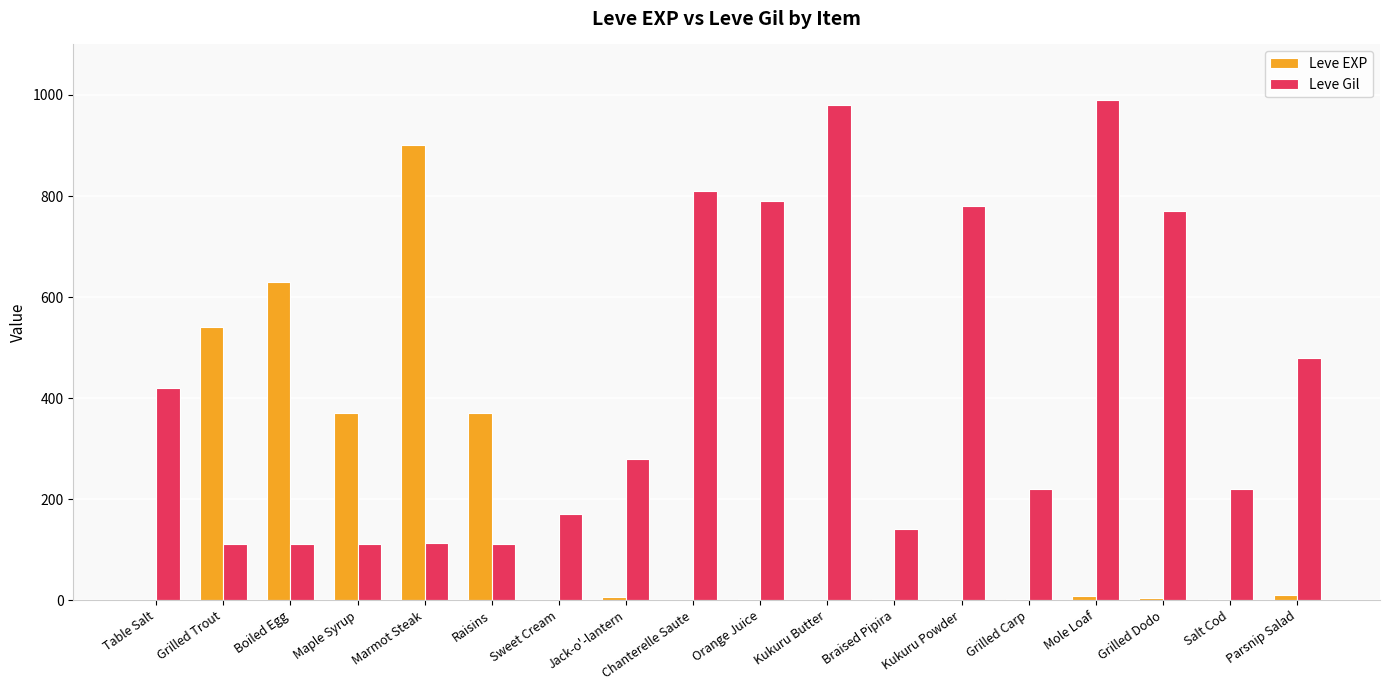

What is the highest value of the Leve EXP series?

900